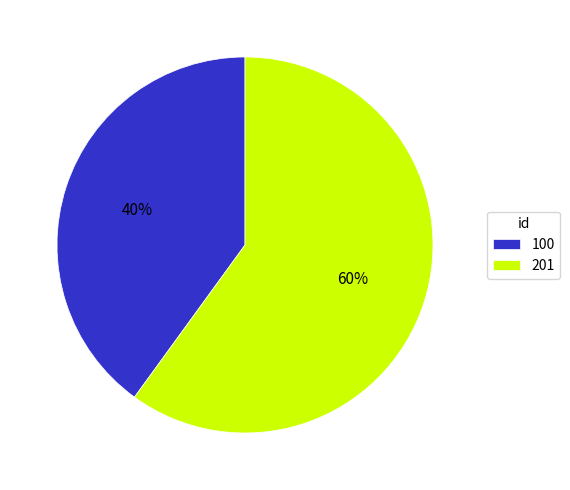

Combined, do 201 and 100 account for over 50%?

Yes